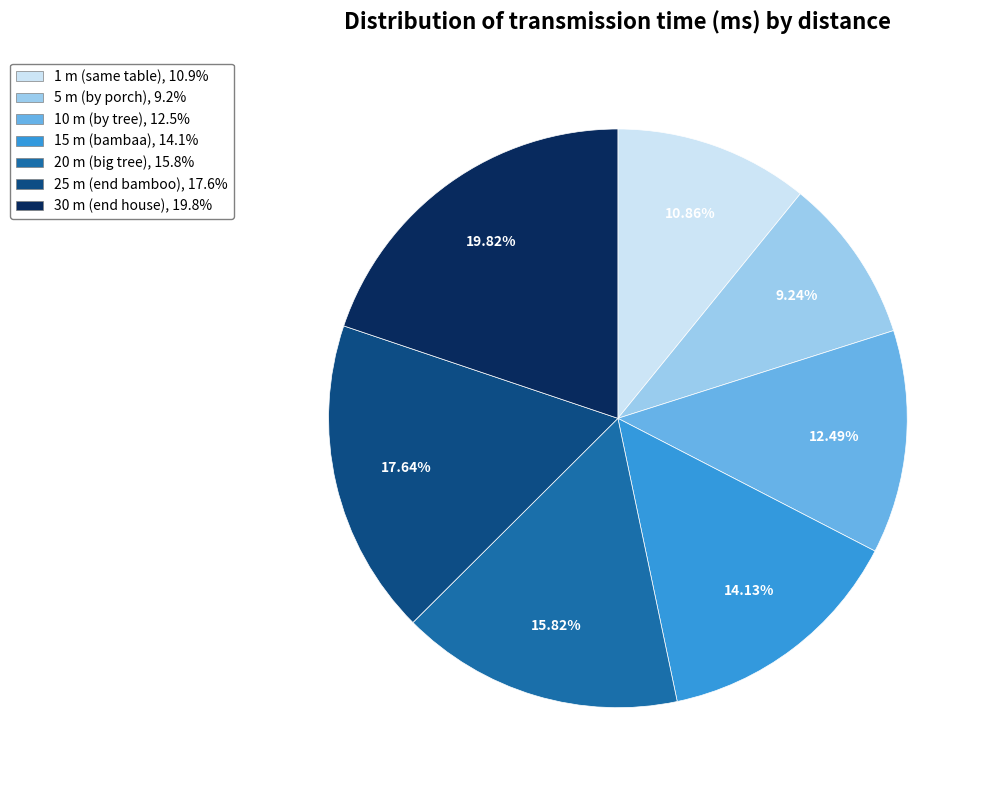

Which category has the smallest portion of the pie?

5 m (by porch)